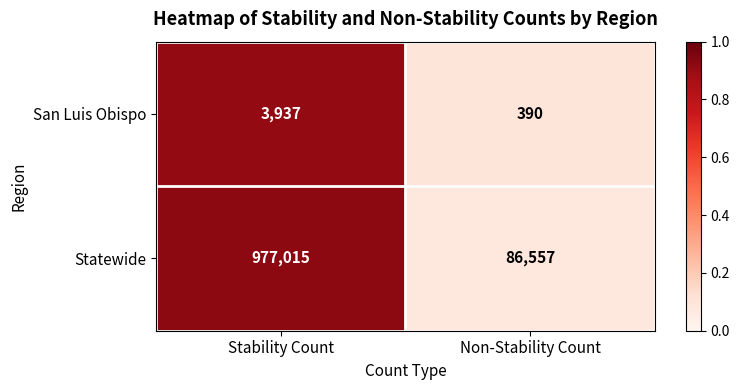

The value of San Luis Obispo at Non-Stability Count is 700. True or false?

False